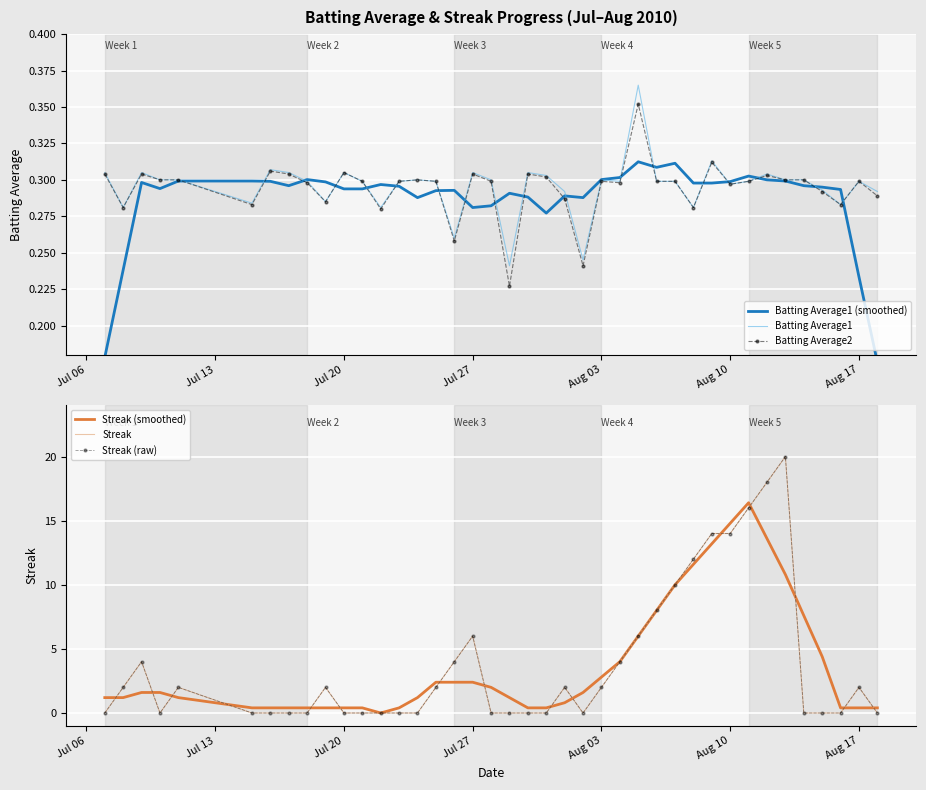

Which series has the largest total across all categories?

Streak